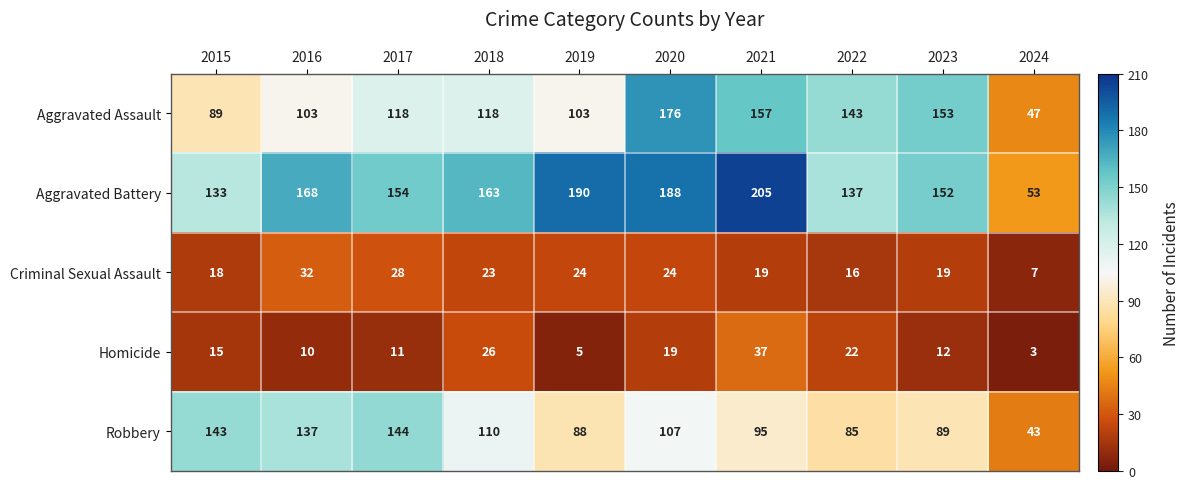

Which category has the highest value across all series?

2021